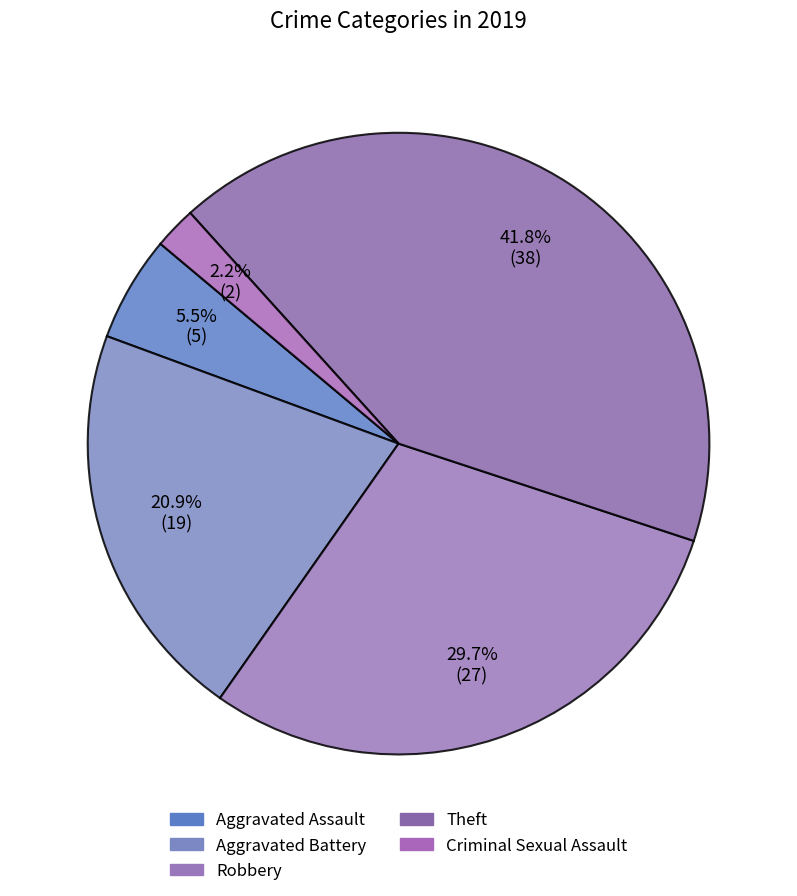

Is Theft the majority of the pie?

No